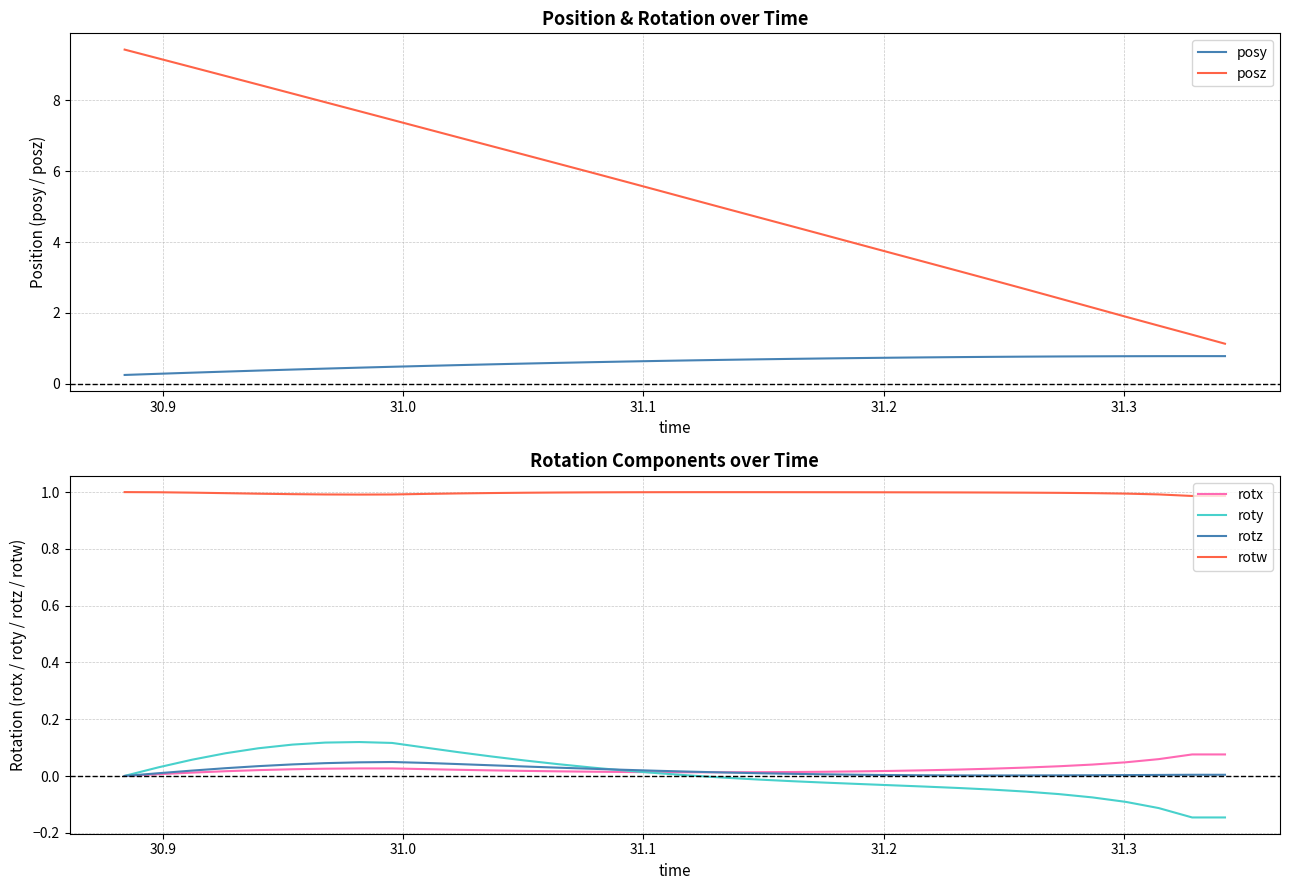

What is the sum of all rotz values?

0.6